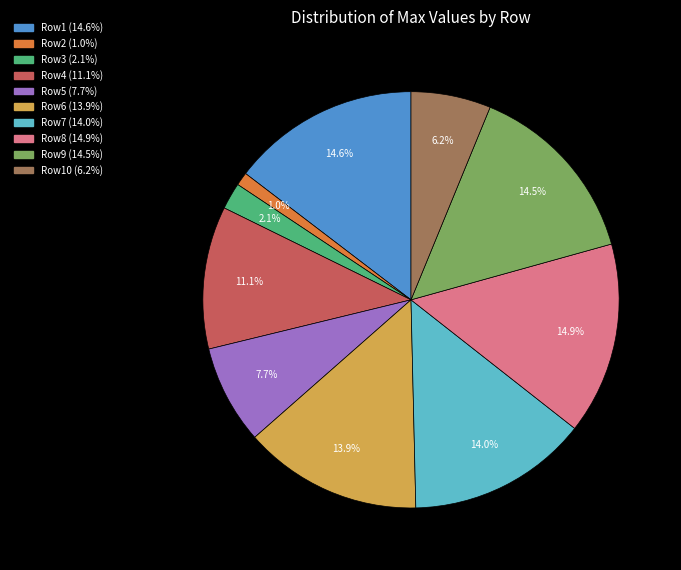

Is there any slice that represents more than half of the pie?

No